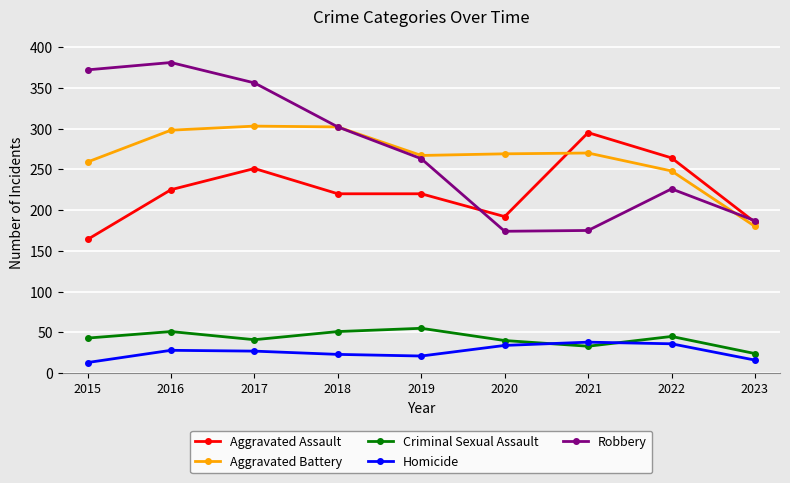

Rank the series by their maximum value, from highest to lowest.

Robbery, Aggravated Battery, Aggravated Assault, Criminal Sexual Assault, Homicide